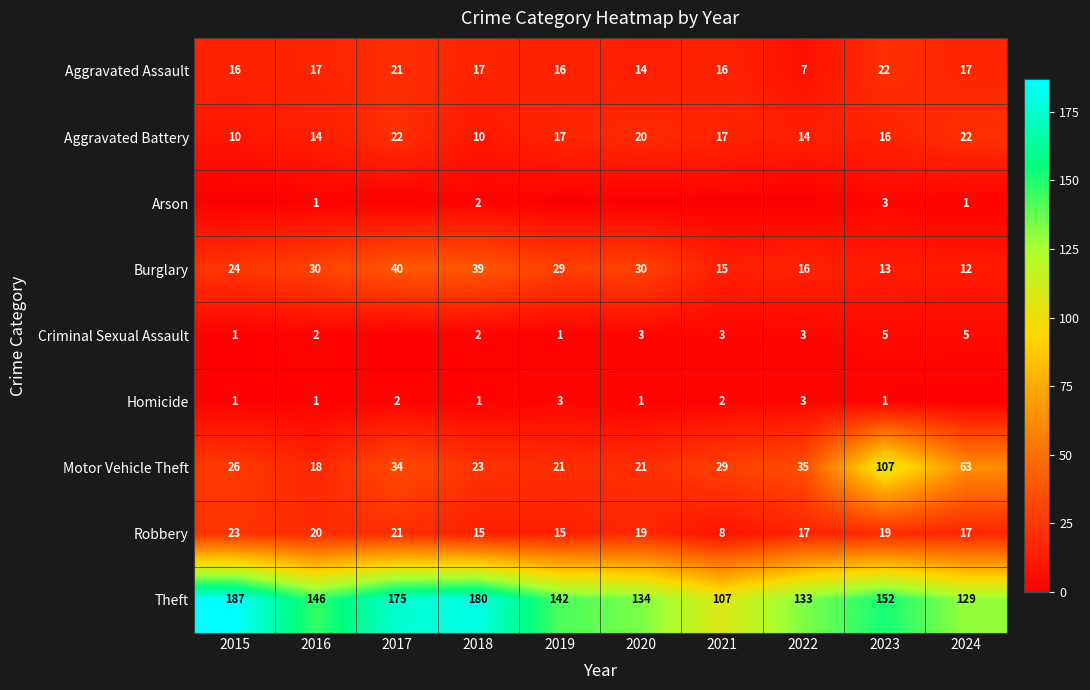

The value of Burglary at 2024 is 12. True or false?

True